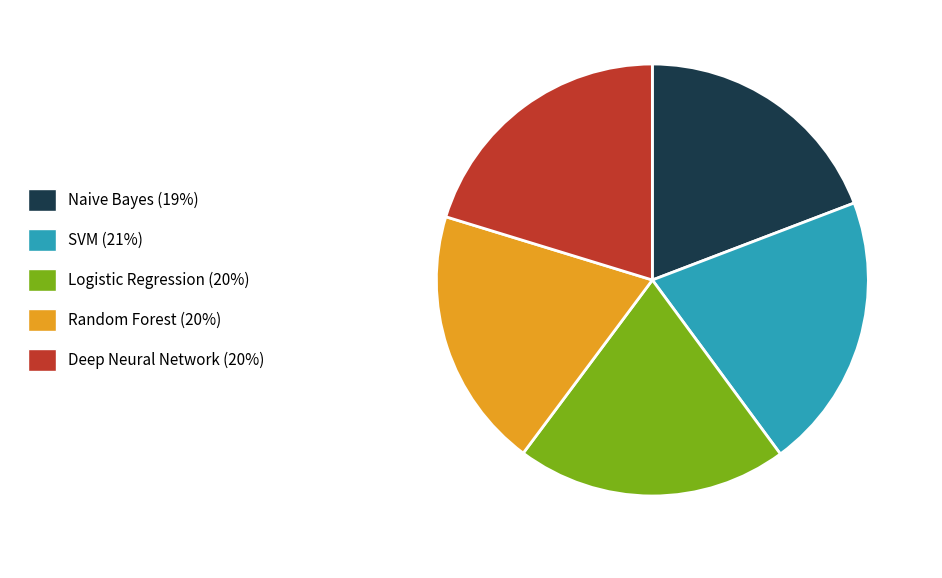

Is the sum of Random Forest and Naive Bayes greater than half?

No